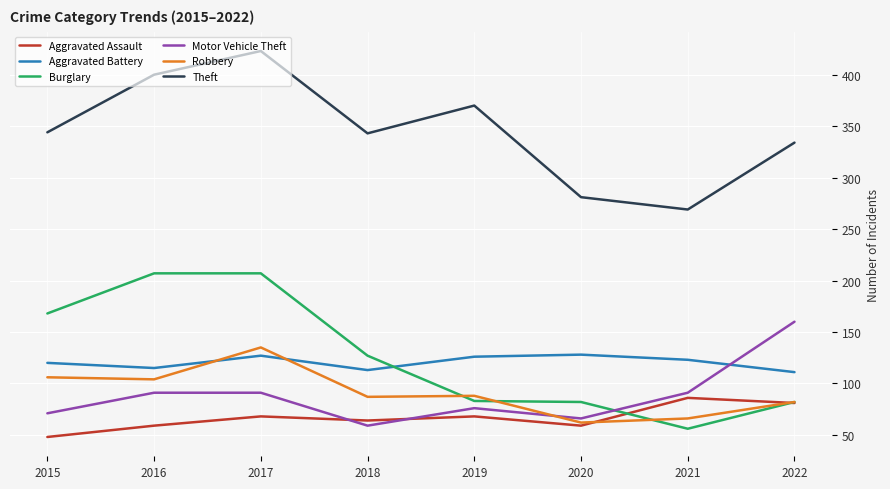

What is the difference between the highest and lowest values at 2022?

253